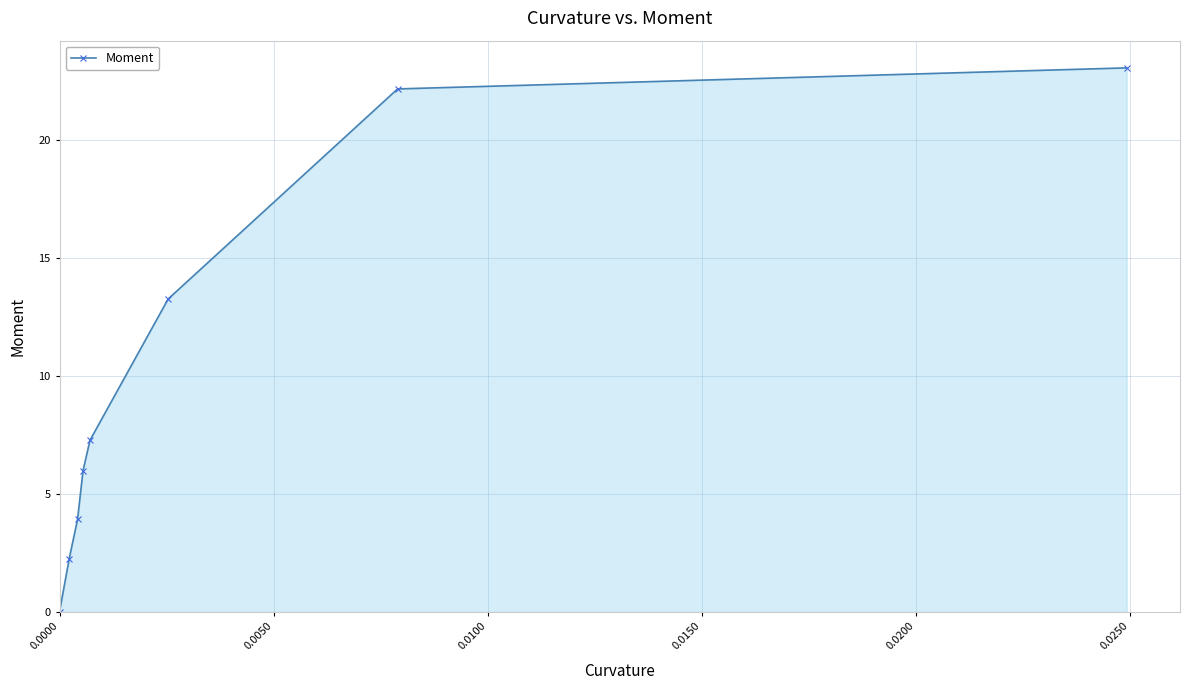

How many lines are shown in the chart?

1